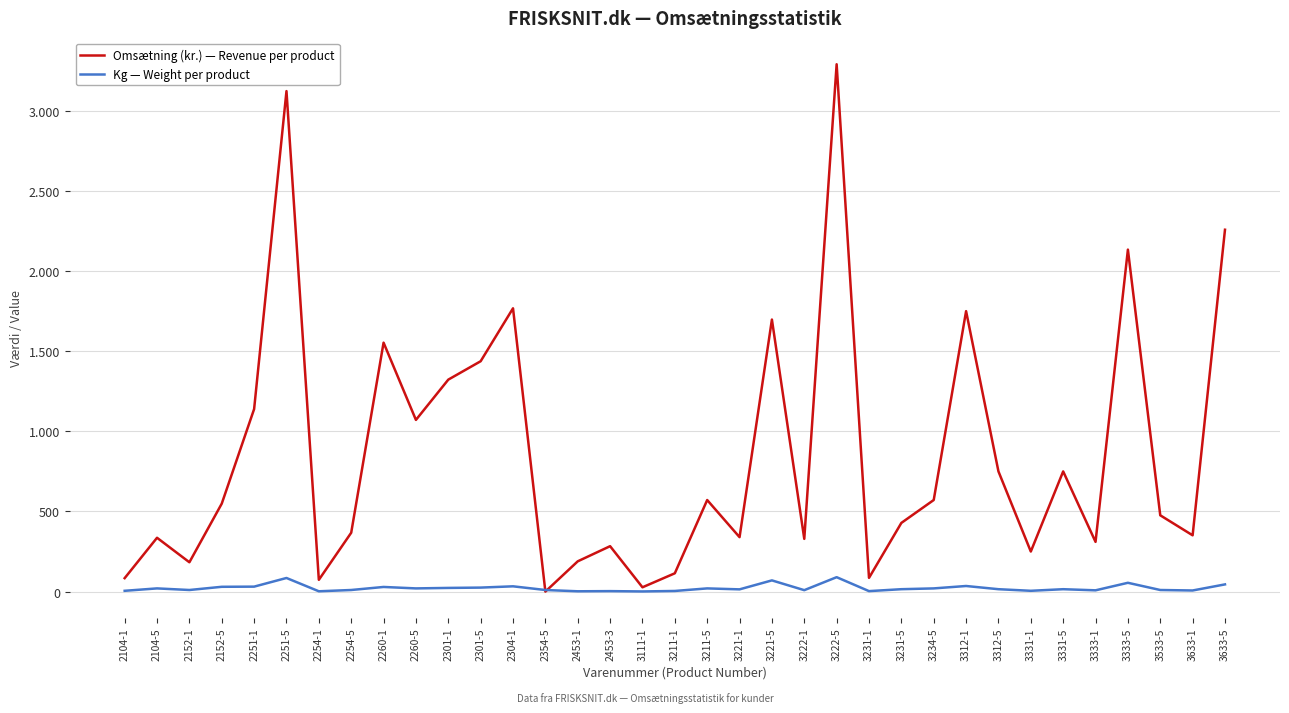

What are all the series names shown in the legend?

Omsætning (kr.) — Revenue per product, Kg — Weight per product